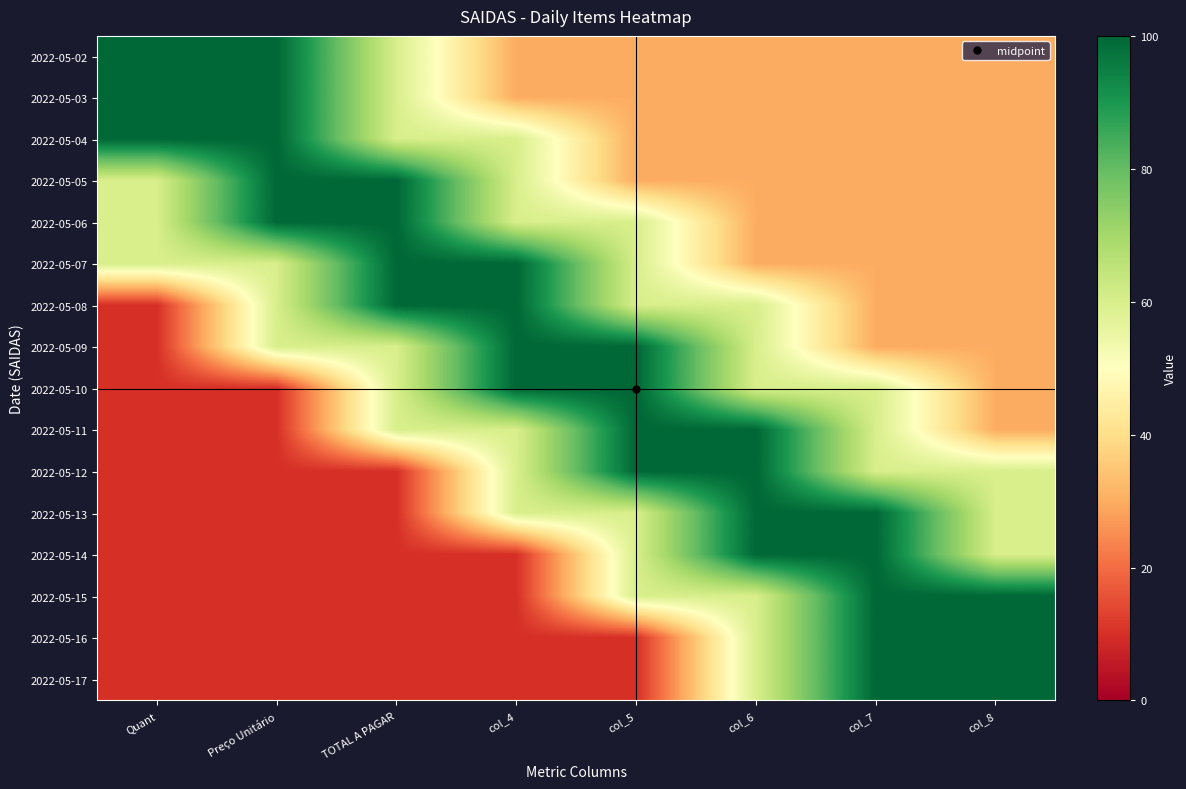

At which category is the sum across all series the highest?

col_6